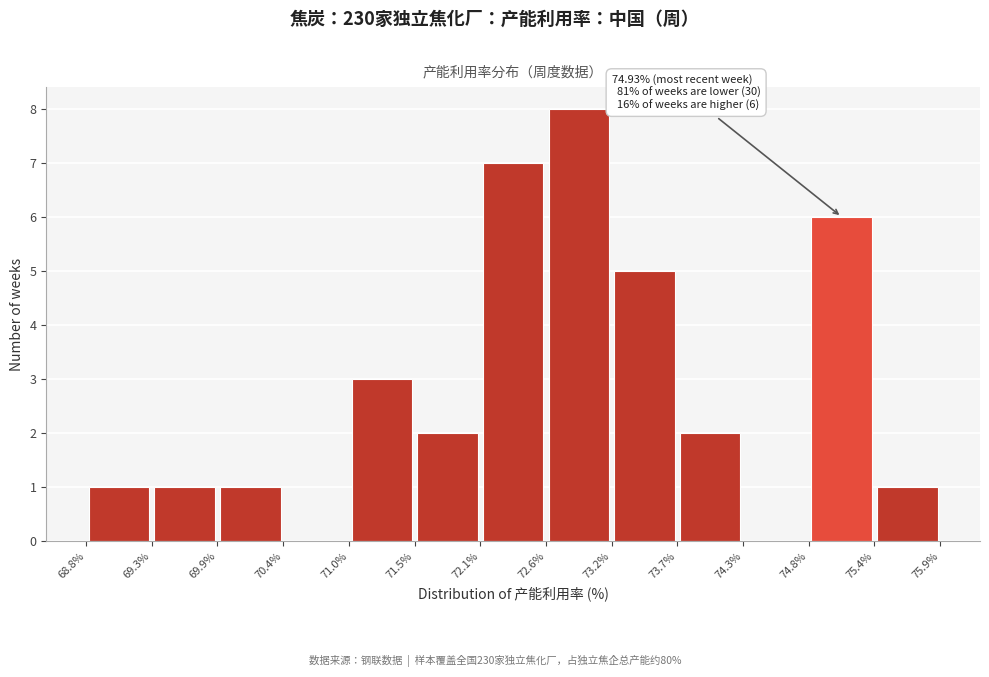

Over which range of the x-axis is the bar tallest?

72.6% to 73.2%